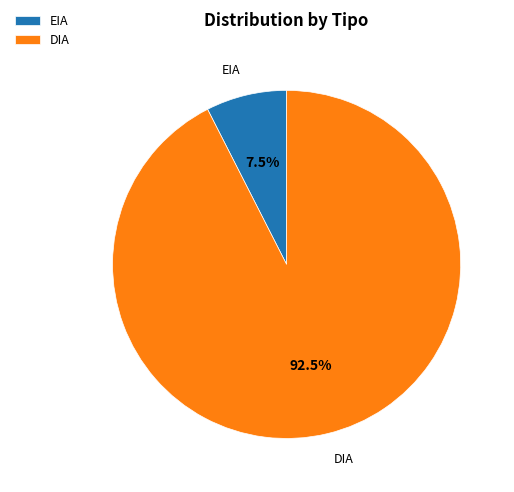

What is the largest slice in the pie chart?

DIA